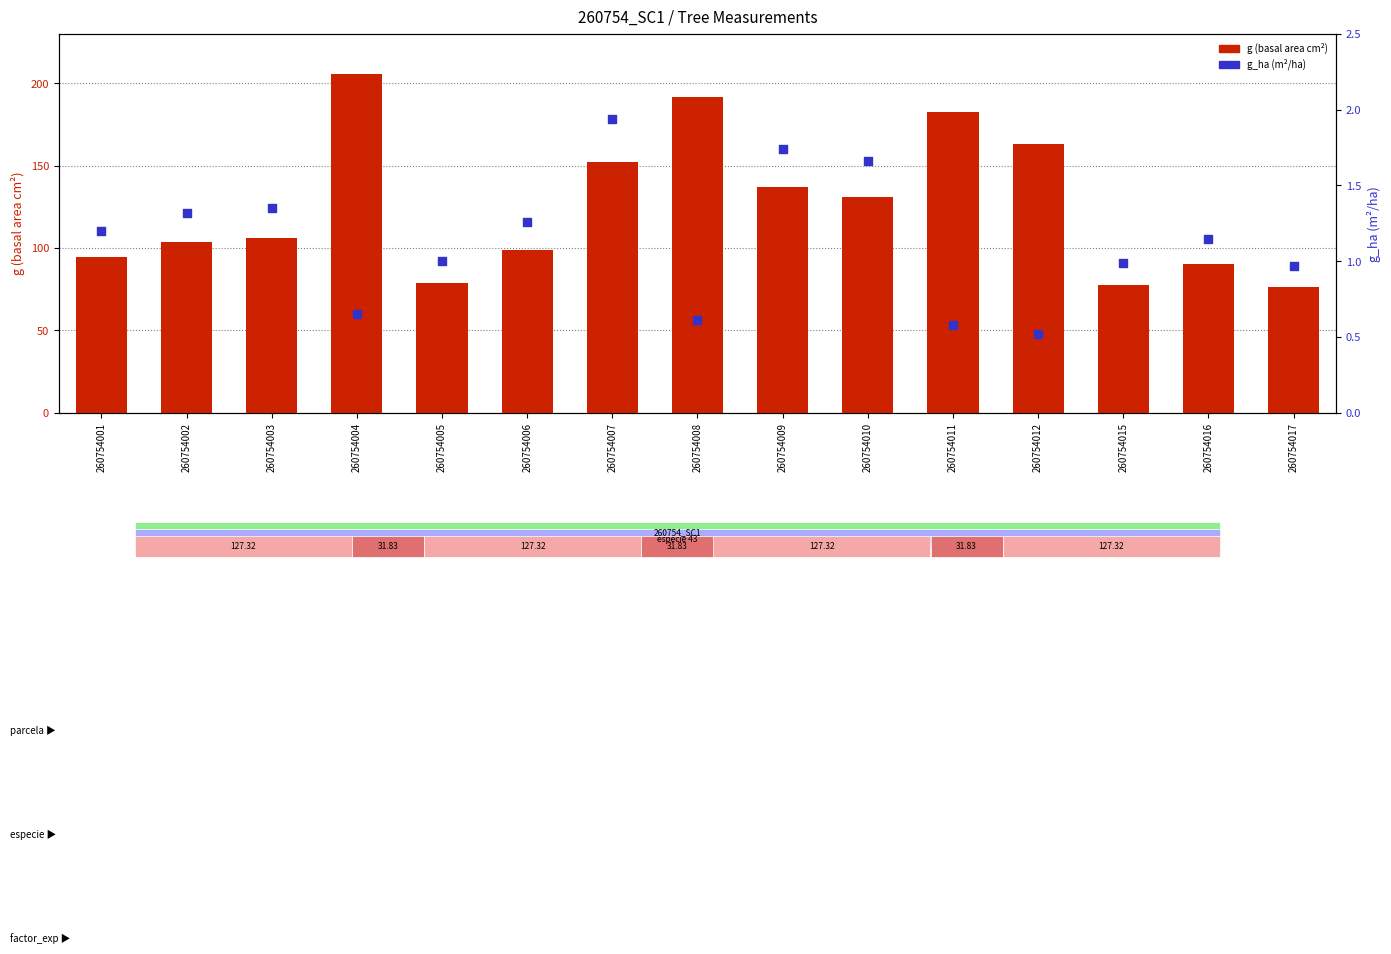

Which series contains the highest Y value?

g (basal area cm²)